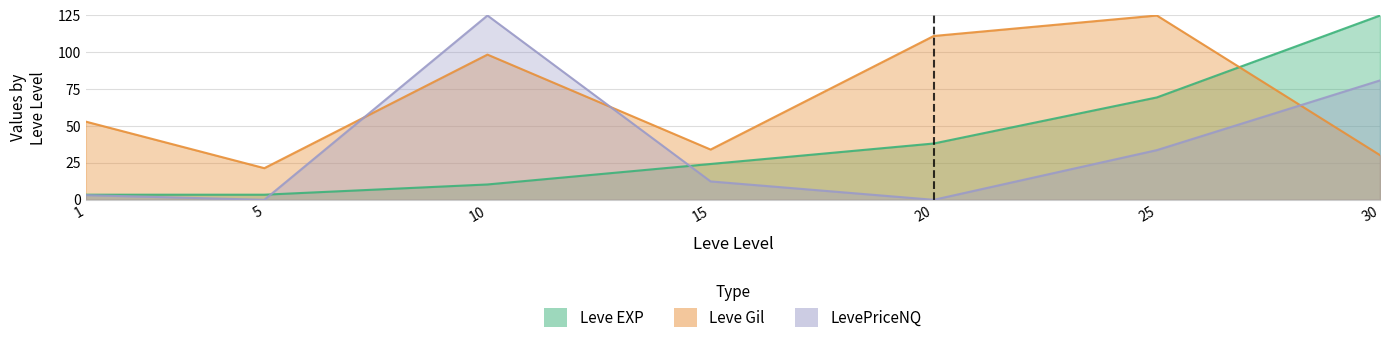

True or false: Leve Gil and LevePriceNQ cross at least once.

True